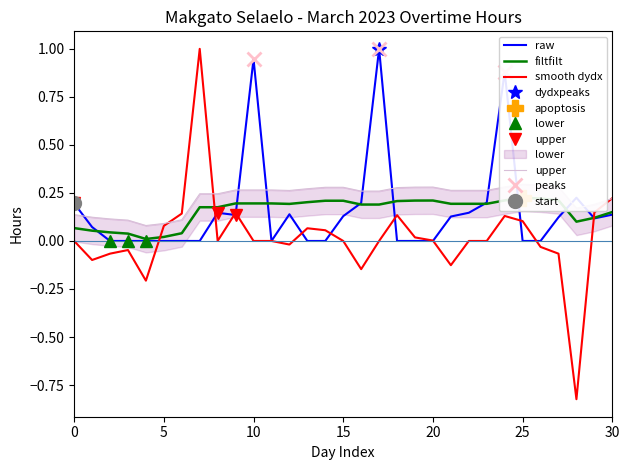

Is it true that raw equals 0.0 at 5?

True